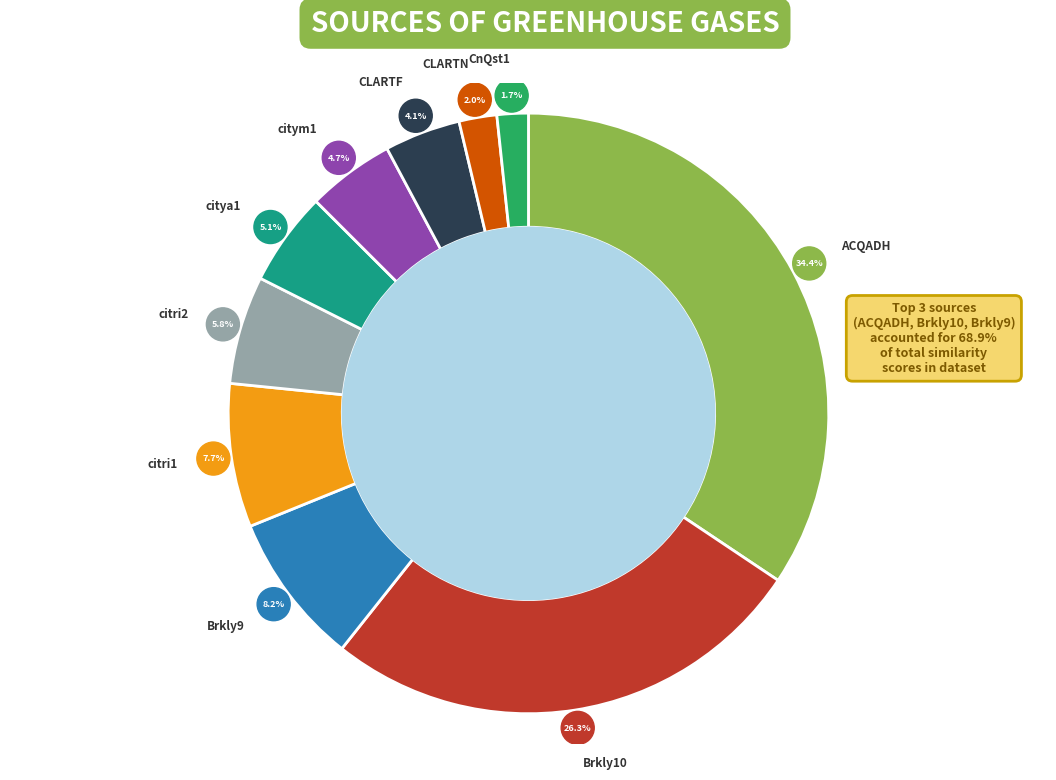

Rank the categories by value from highest to lowest.

input.ACQADH, input.Brkly10, input.Brkly9, input.citri1, input.citri2, input.citya1, input.citym1, input.CLARTF, input.CLARTN, input.CnQst1